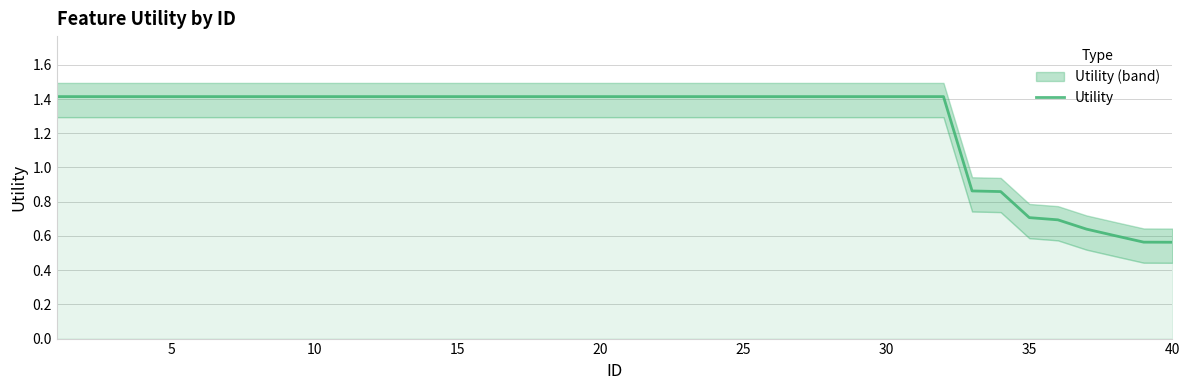

What is the change in value from 19 to 35?

-0.7